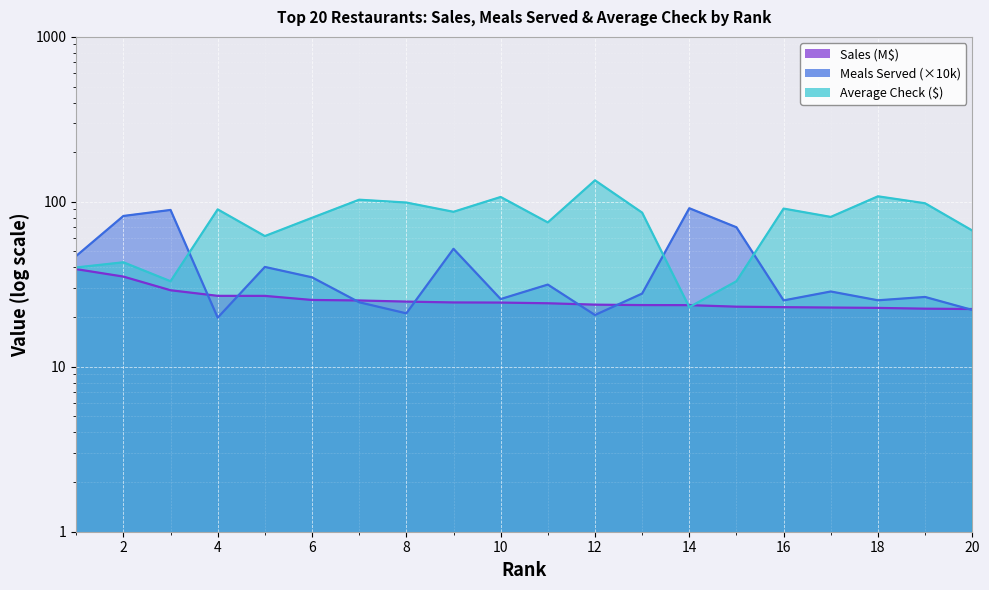

How many times do Average Check and Sales cross each other?

2